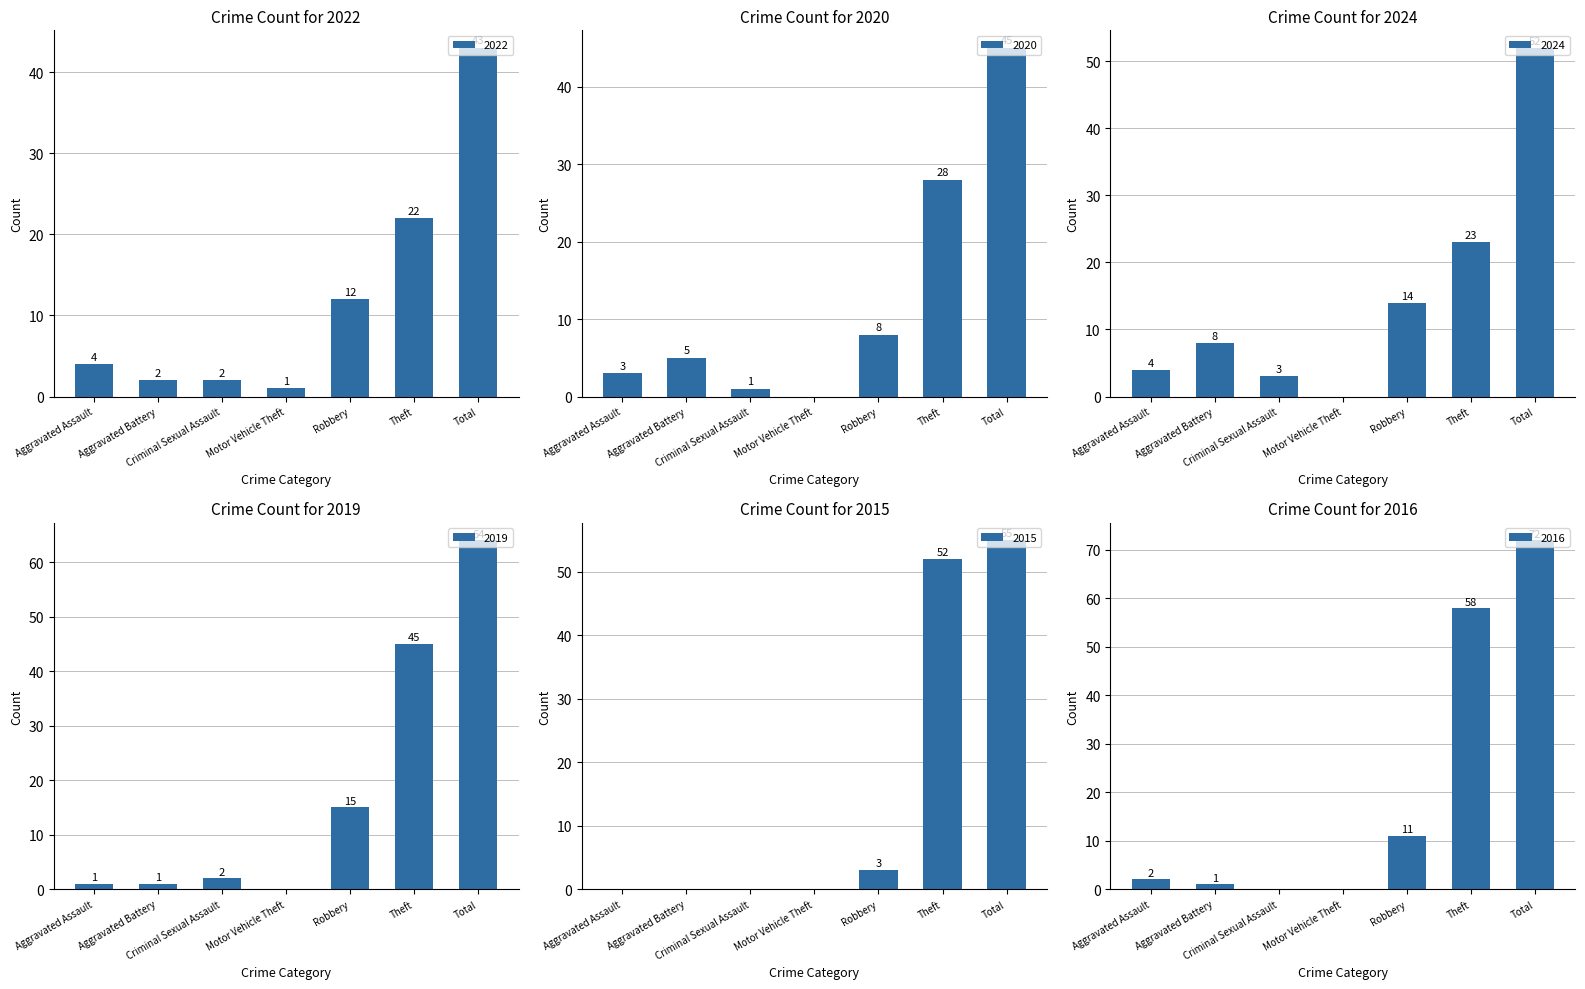

At which category is the sum across all series the highest?

Total